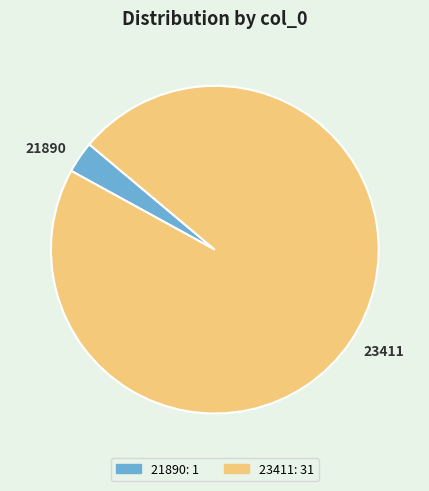

Is it true that 23411: 31 is 86% of the pie?

False